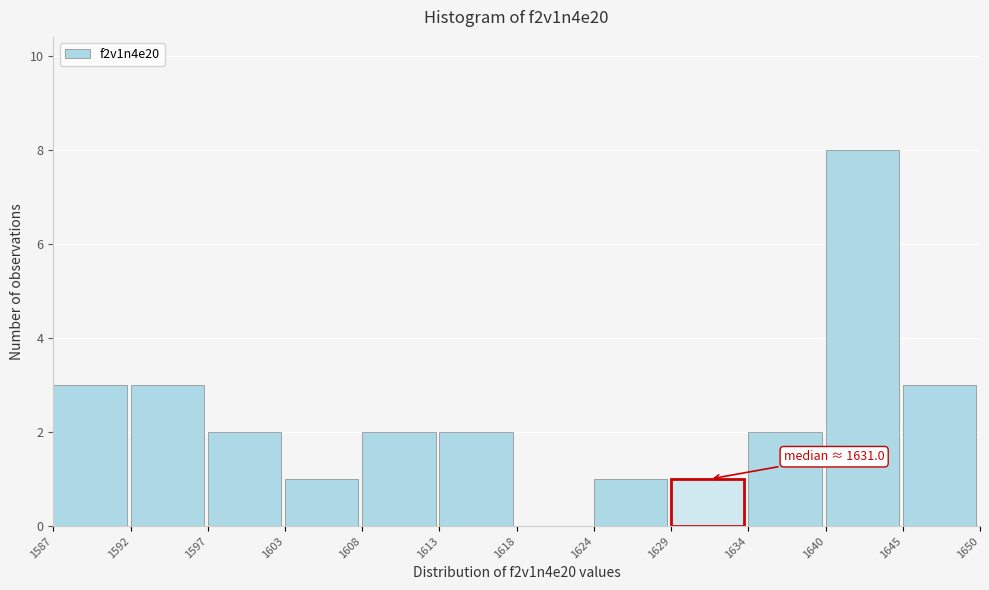

Which range on the x-axis has the tallest bar?

1640 to 1645